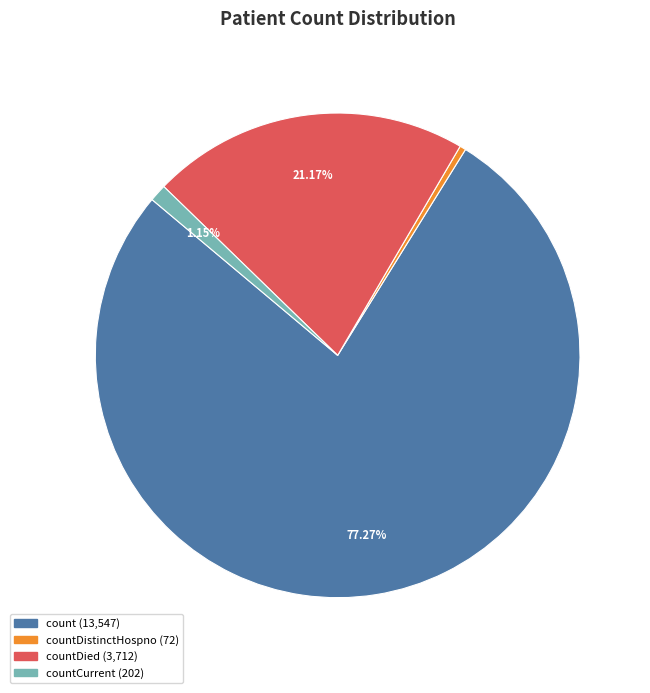

Is there any slice that represents more than half of the pie?

Yes